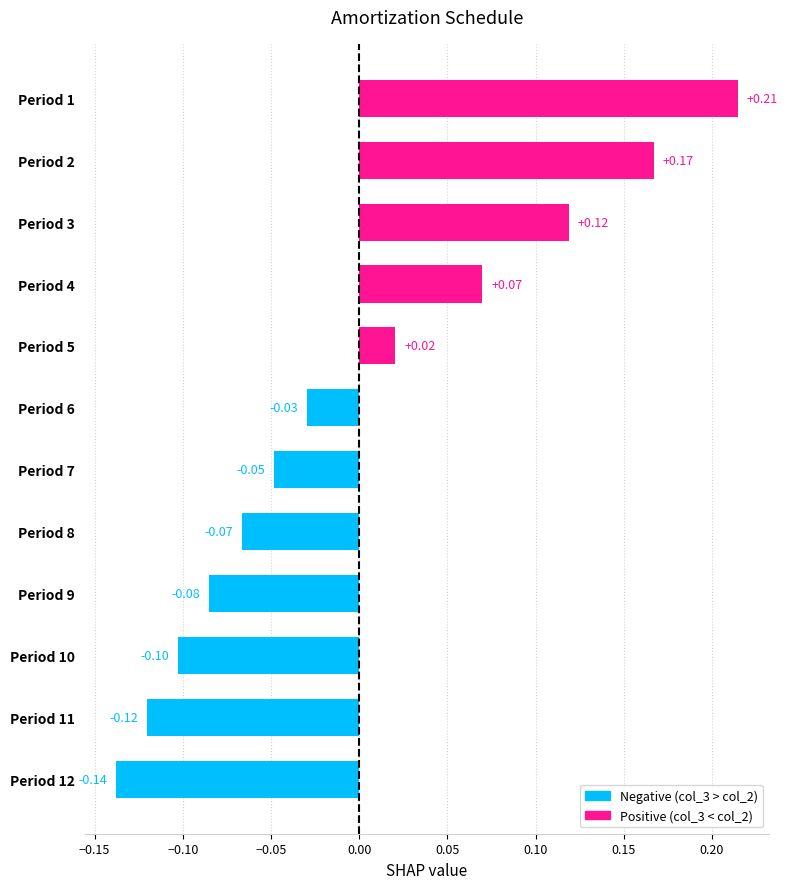

Count the number of data series in this chart.

1